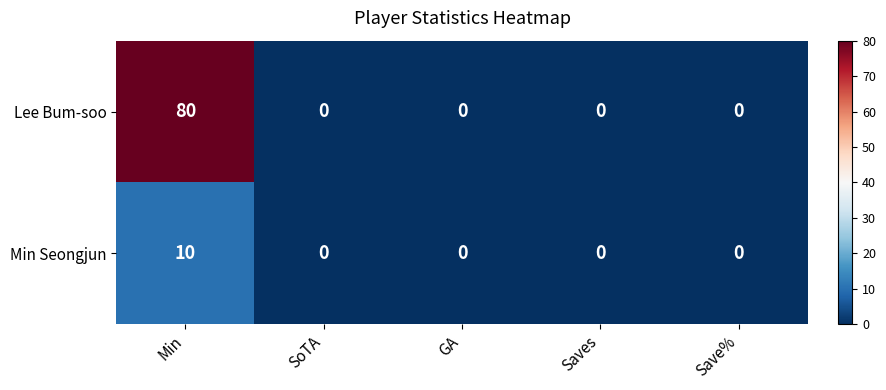

Which series has the widest spread of values?

Lee Bum-soo